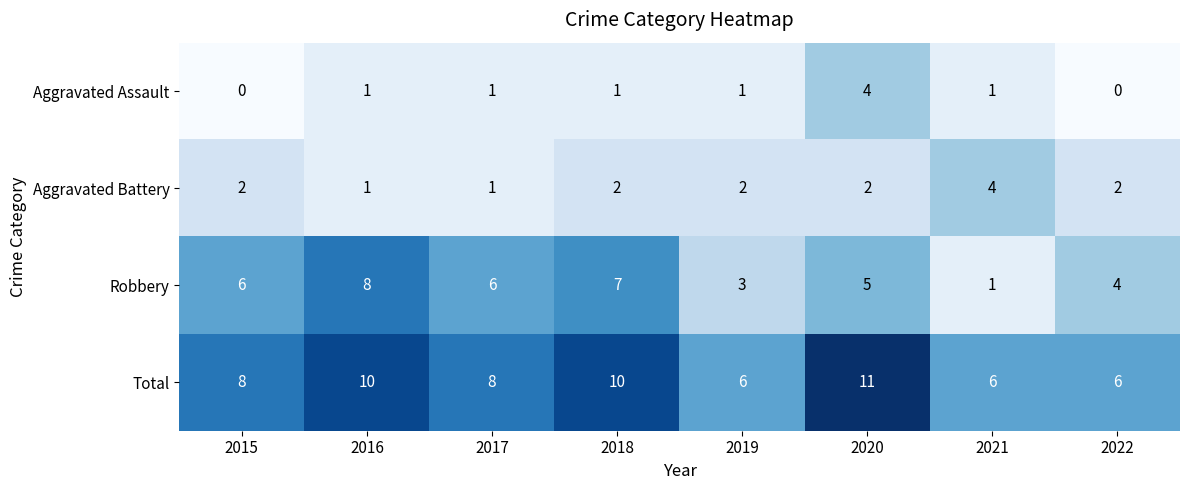

At how many categories does at least one series exceed 9?

3